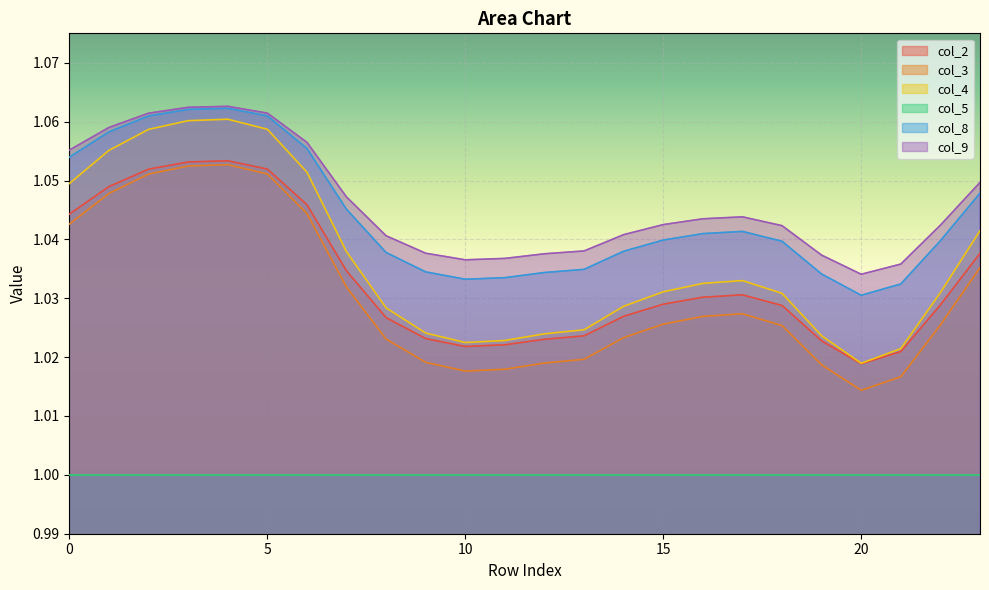

At how many categories does at least one series exceed 1?

24